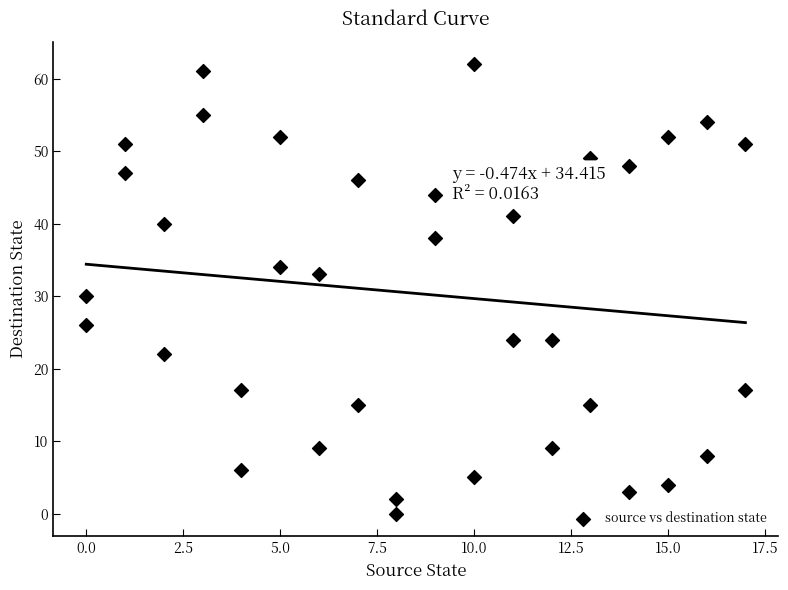

What Y value in the scatter plot is closest to 31?

30